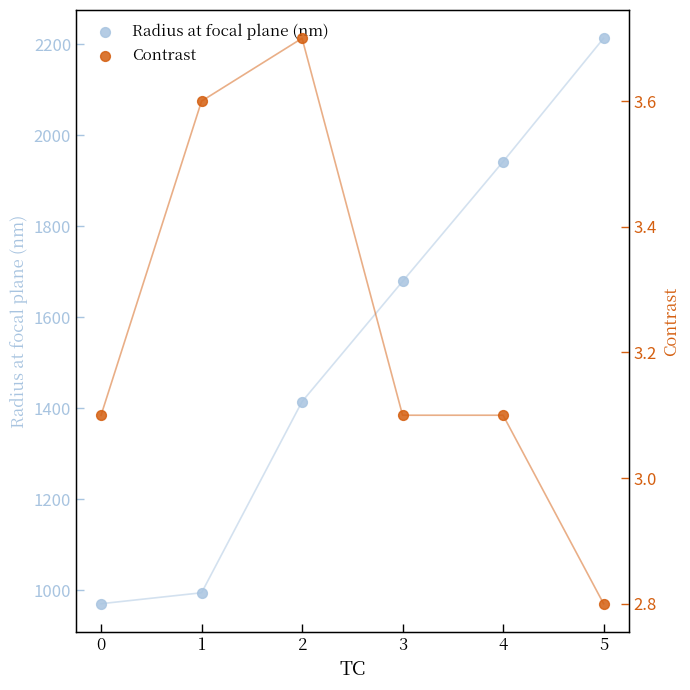

Is the value of Contrast at 2 greater than the value of Radius at focal plane (nm) at 1?

No